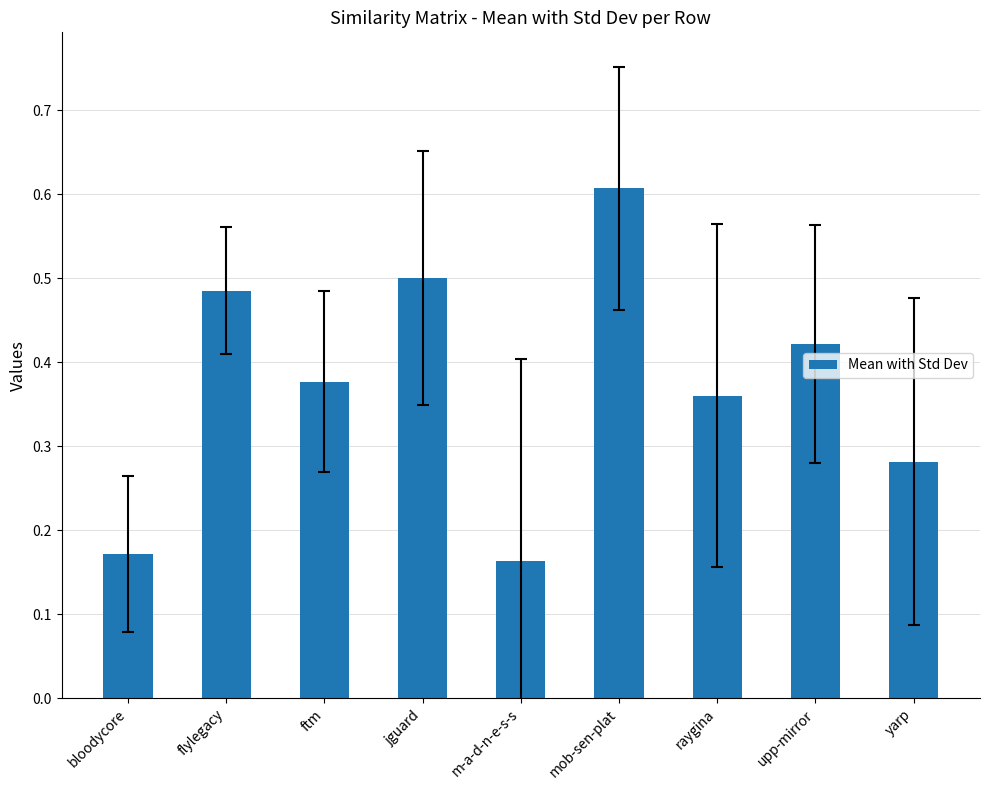

Rank the categories by value from lowest to highest.

m-a-d-n-e-s-s, bloodycore, yarp, raygina, ftm, upp-mirror, flylegacy, jguard, mob-sen-plat